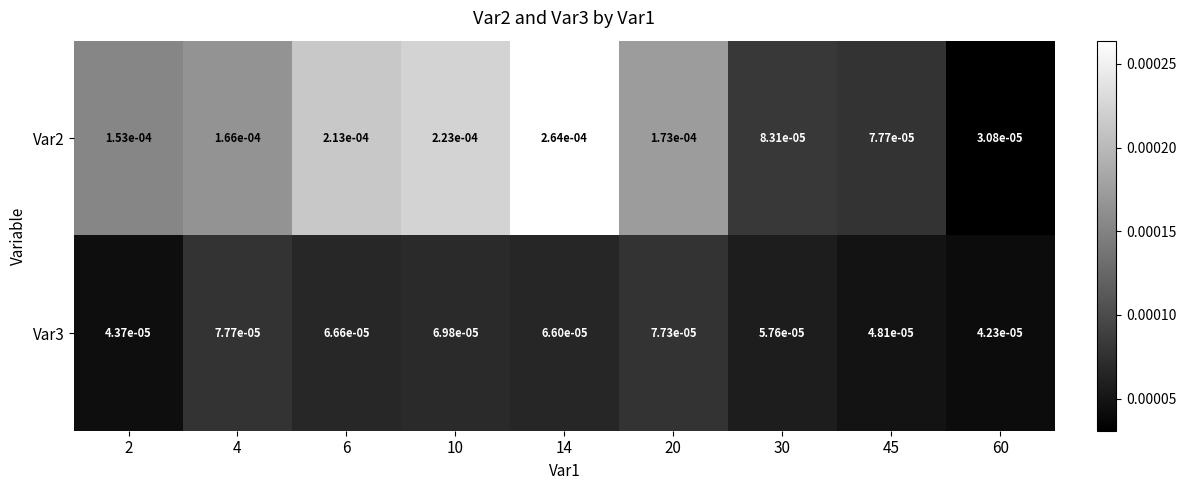

Which series has the largest total across all categories?

Var2